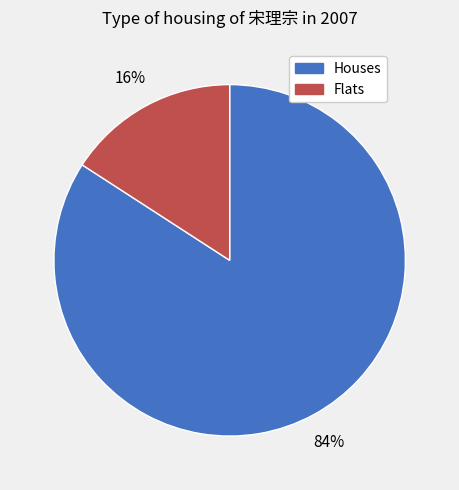

To the nearest percent, what is the average slice percentage?

50%